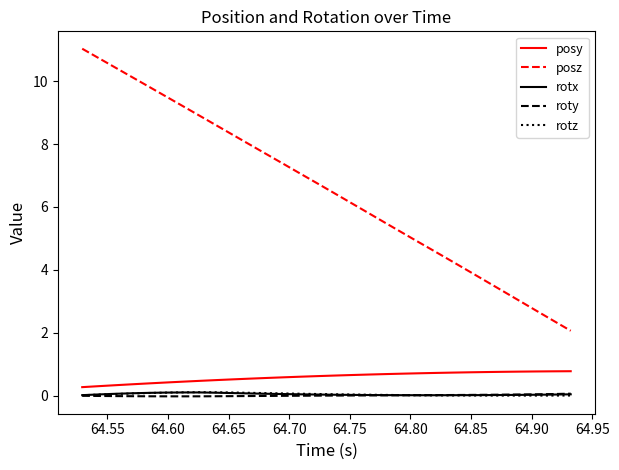

True or false: posy and rotx cross at least once.

False